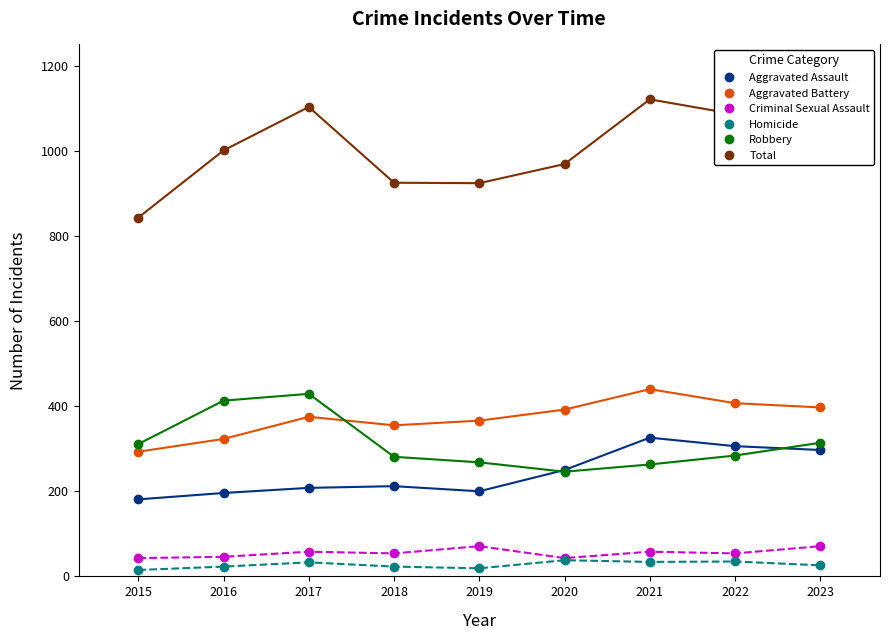

Between which two adjacent categories do Aggravated Battery and Robbery first intersect?

2017 and 2018